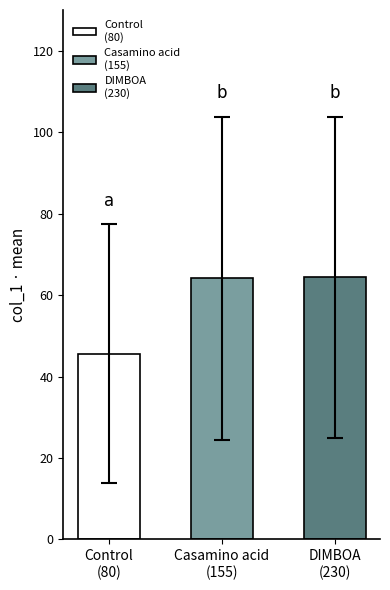

The mean_col_2 series shows 79.1 at 155. True or false?

False